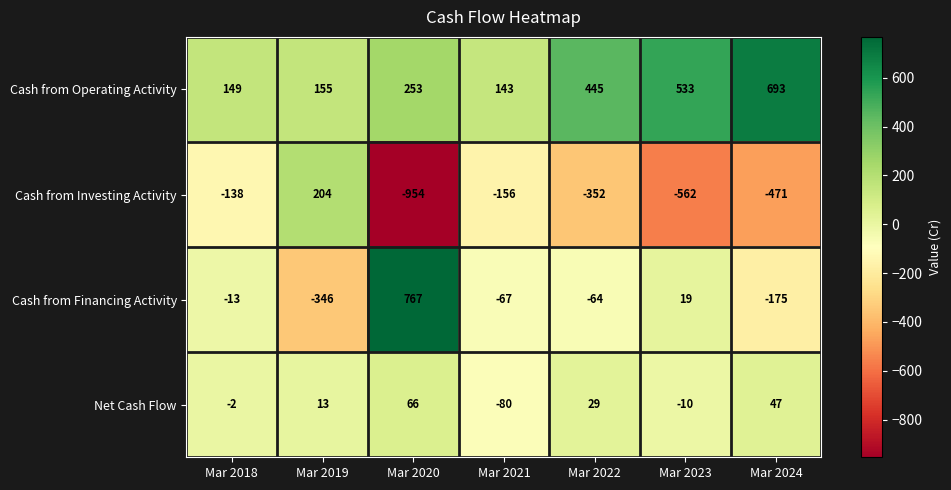

At how many categories does at least one series exceed 265?

4